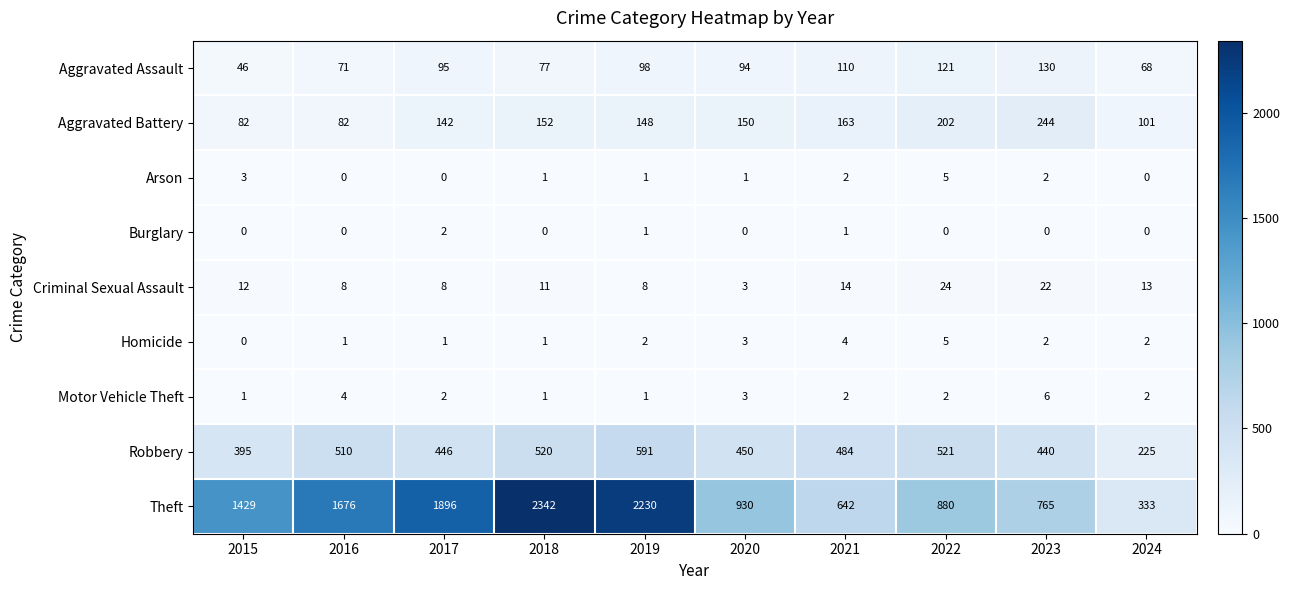

At which category is the sum across all series the highest?

2018